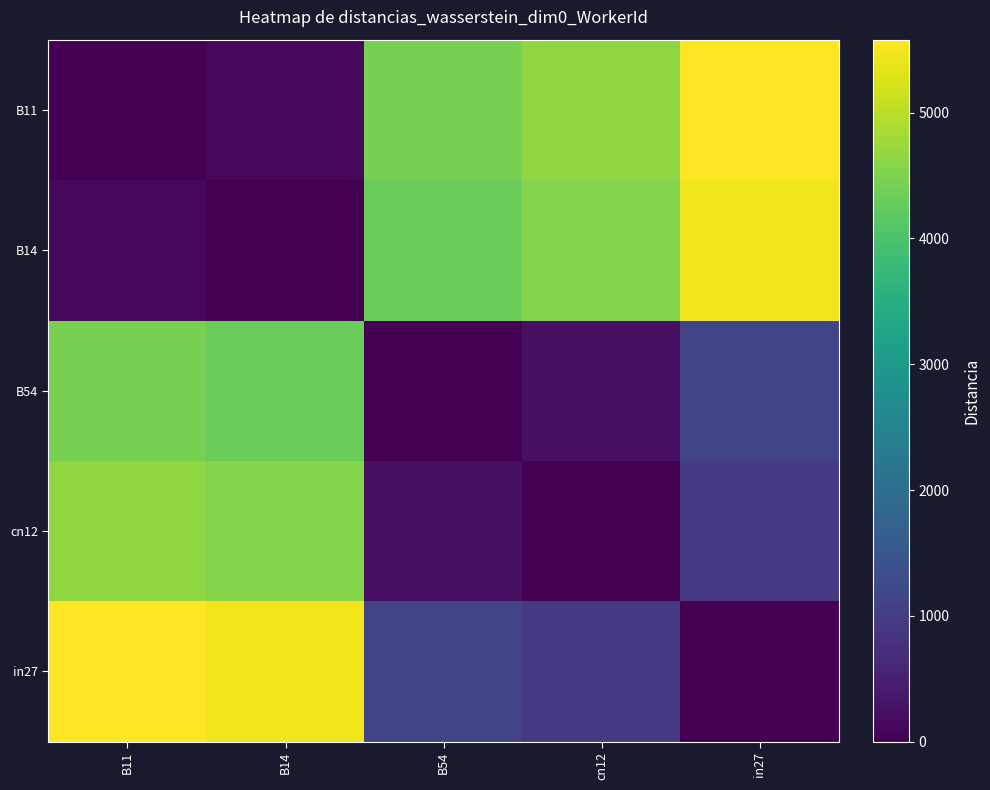

How many distinct data groups are displayed?

5